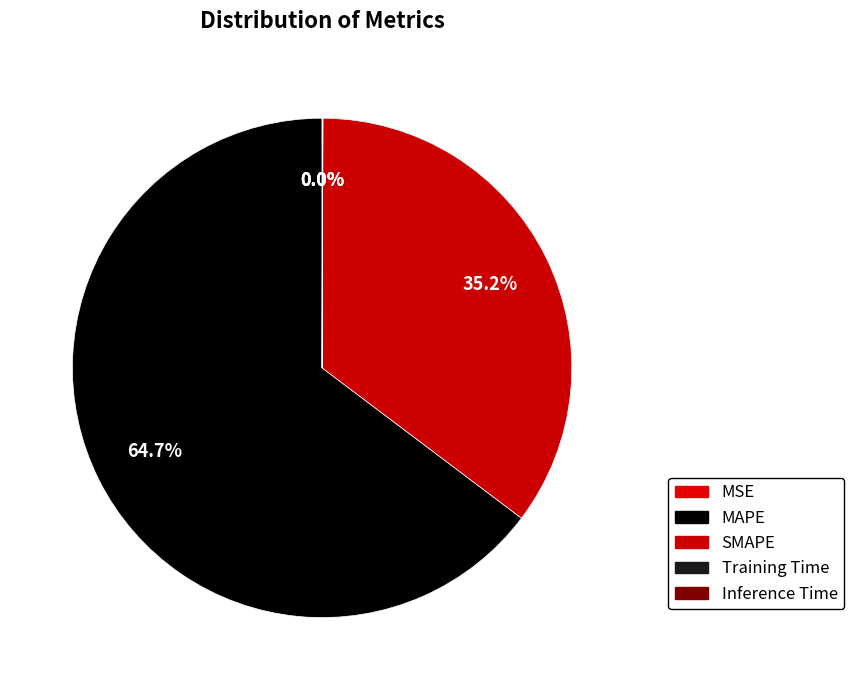

Rank the categories by value from highest to lowest.

MAPE, SMAPE, Inference Time, Training Time, MSE